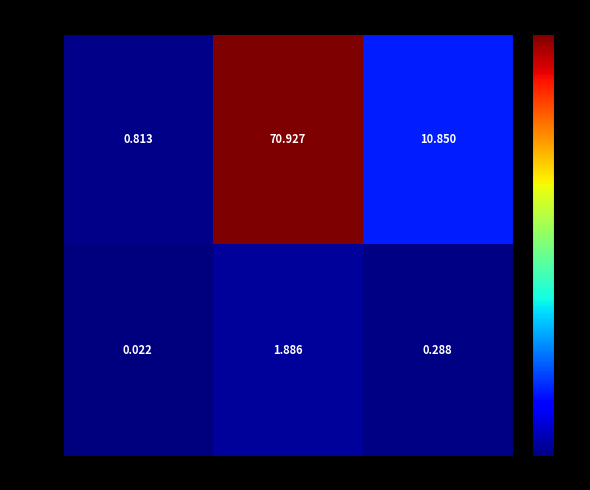

At which category is the sum across all series the highest?

FAPs